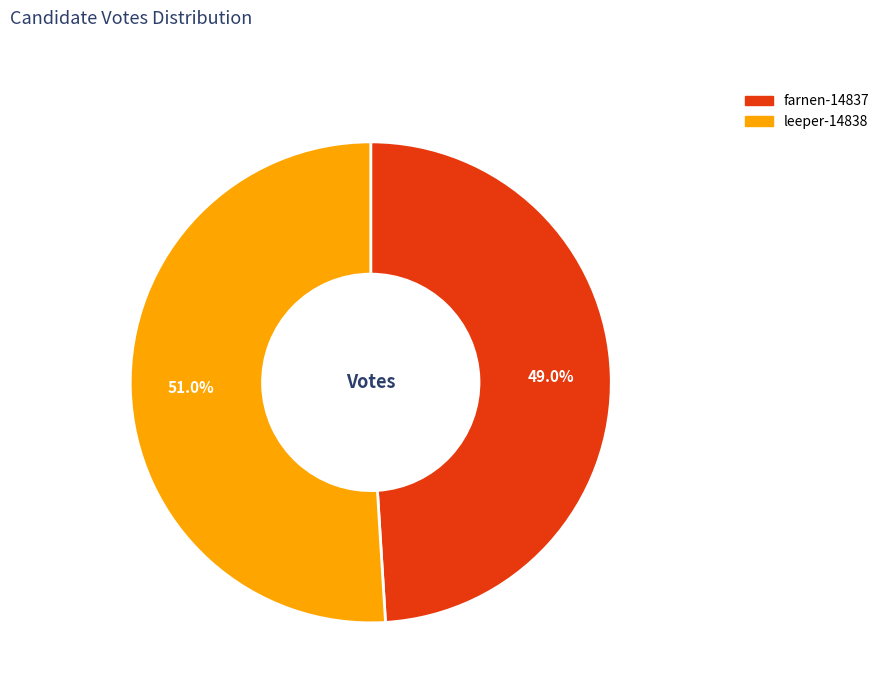

How many segments does this pie chart have?

2